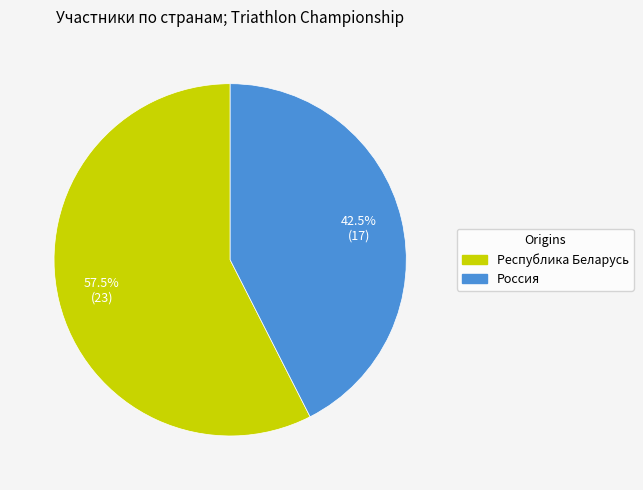

True or false: Россия accounts for 16% of the total.

False